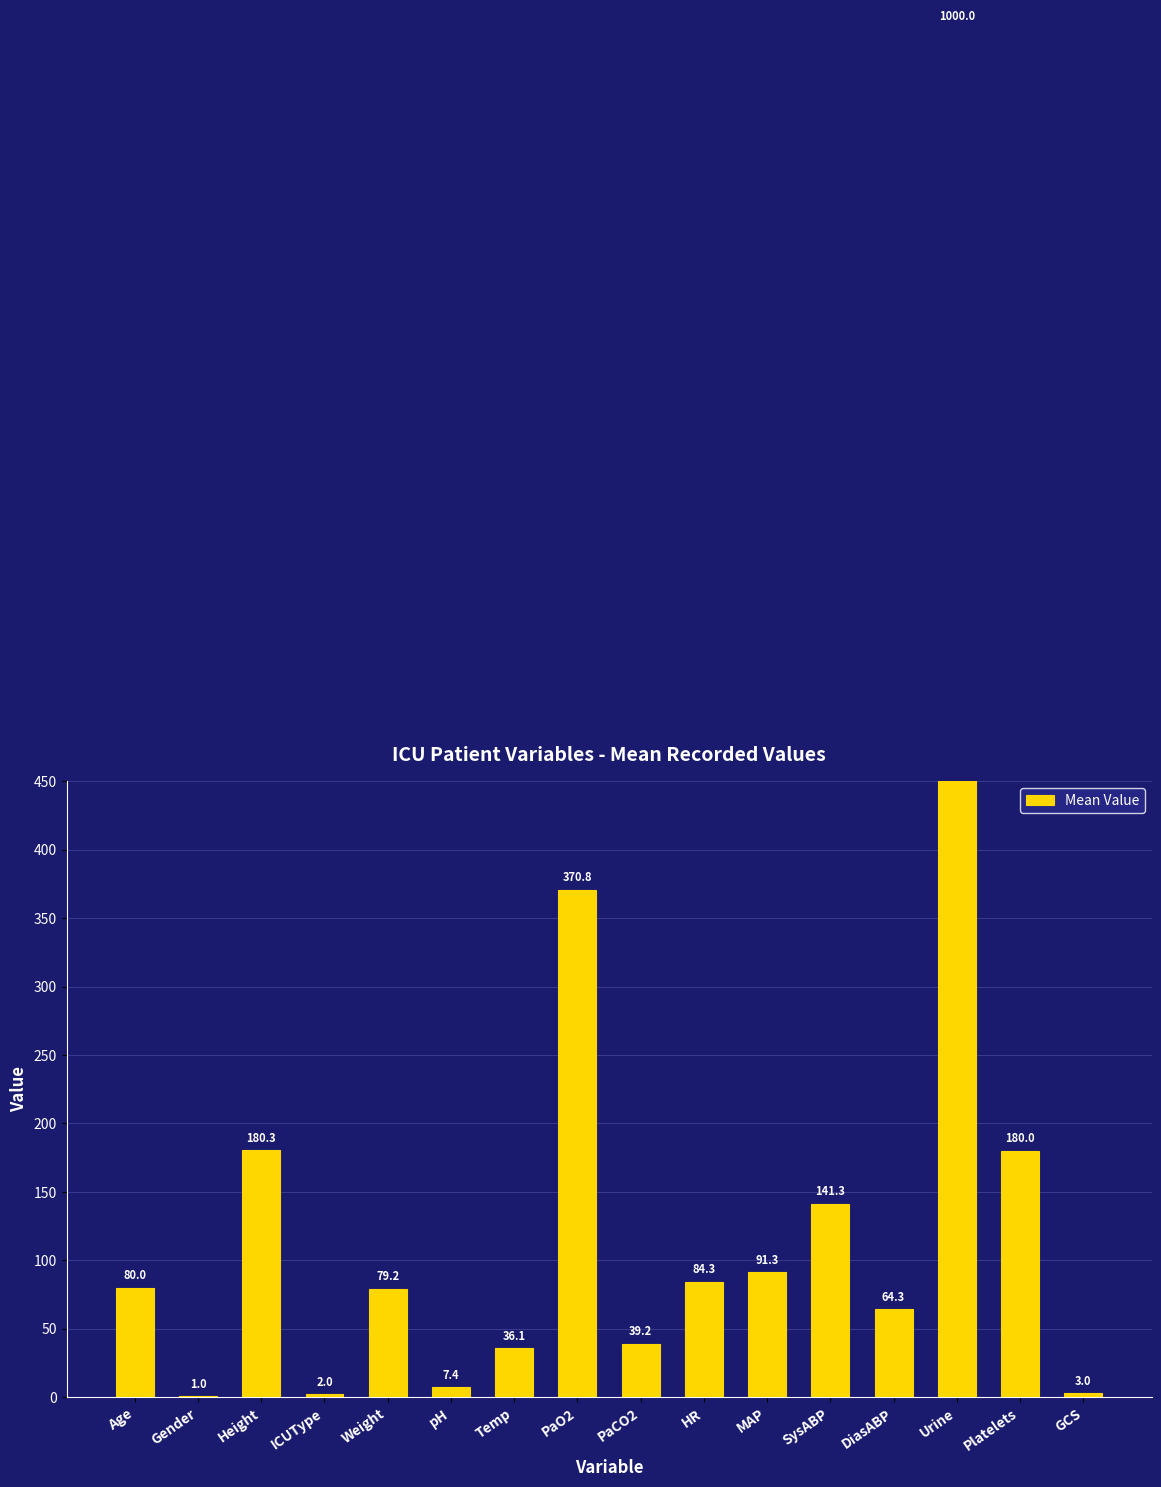

At which label is the value closest to 500?

PaO2